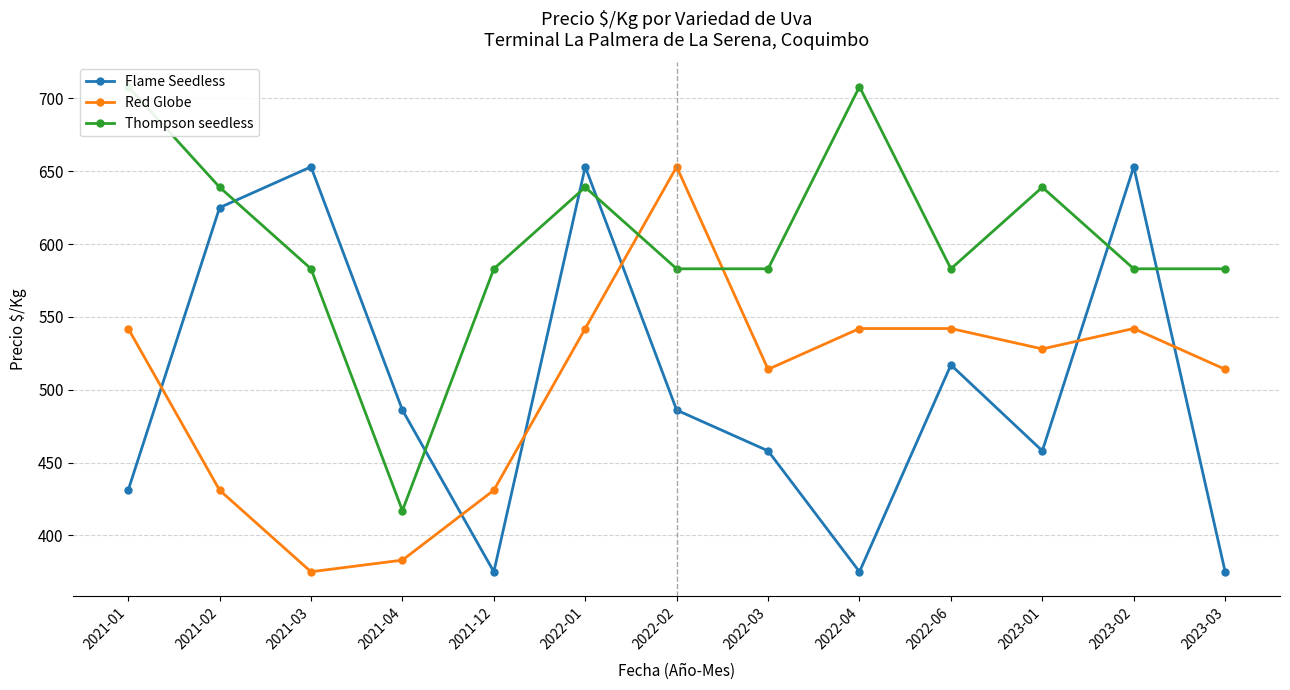

What is the difference between the maximum and minimum values in the Thompson seedless series?

291